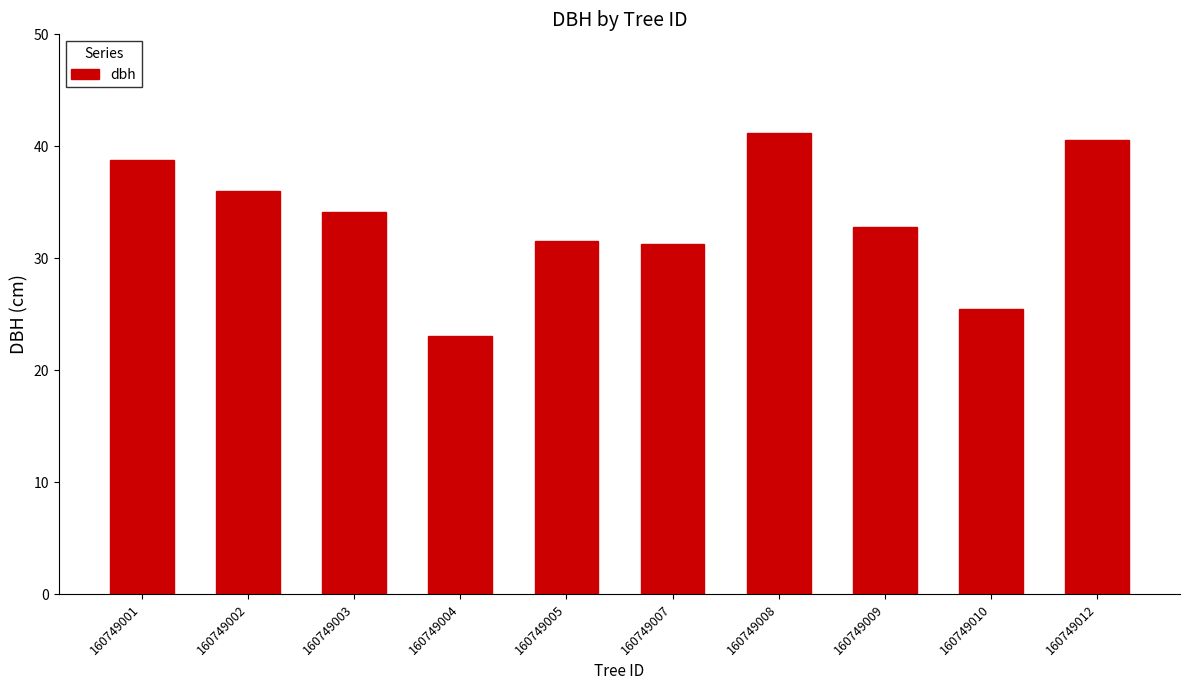

True or false: the data shows 22.2 at 160749008.

False